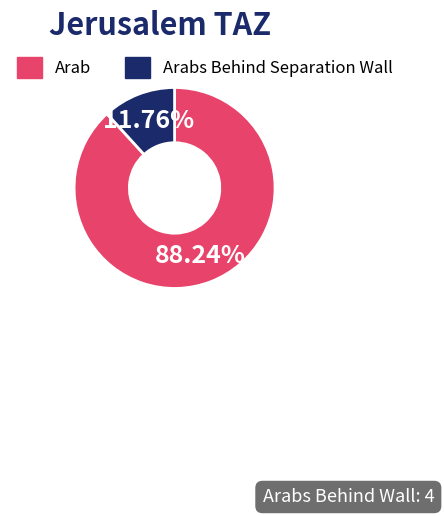

Does any single category account for the majority?

Yes